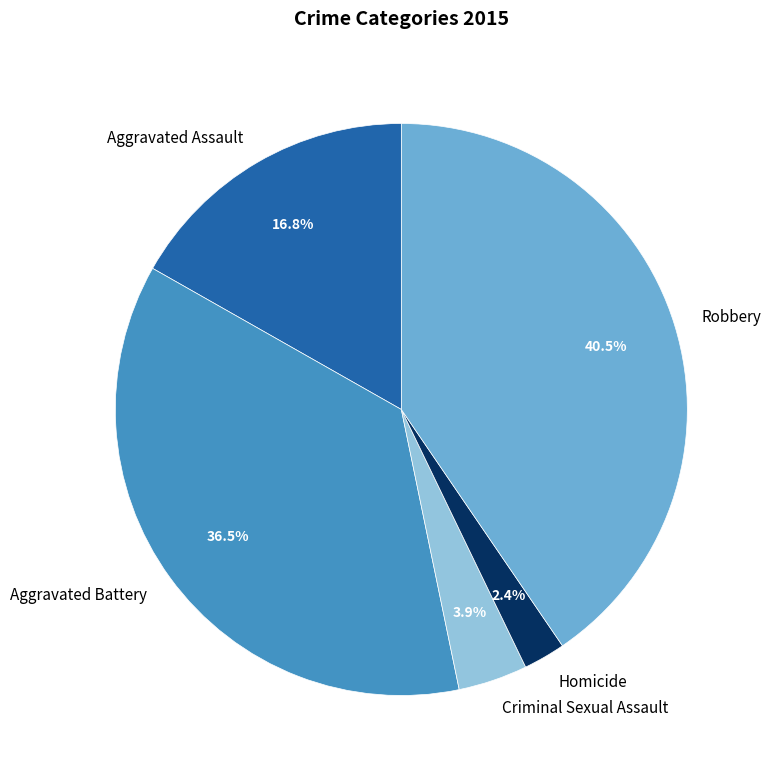

Is there a majority slice in this chart?

No